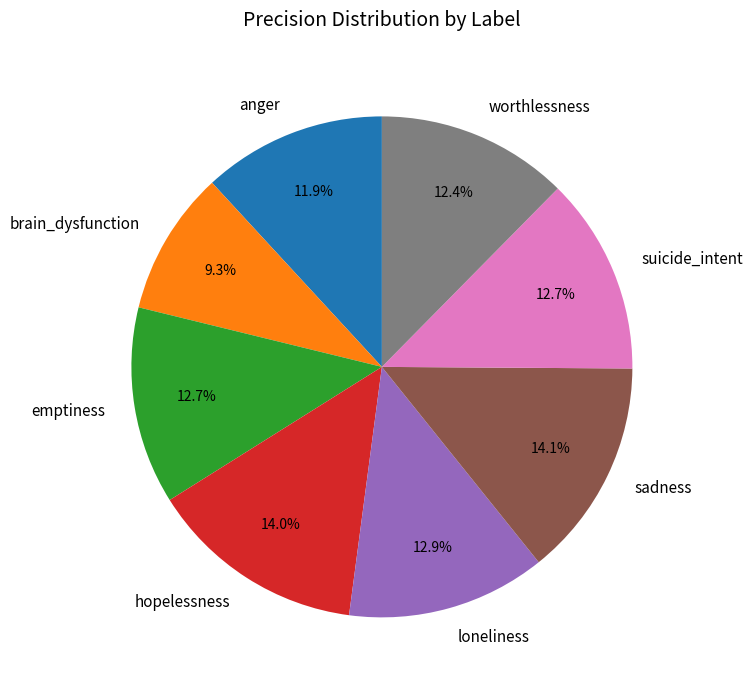

How many segments does this pie chart have?

8